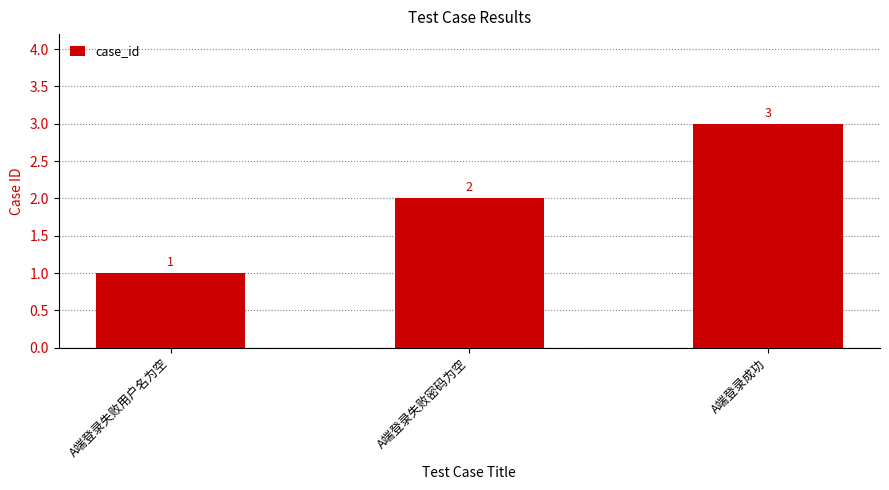

What is the maximum value shown in the chart?

3